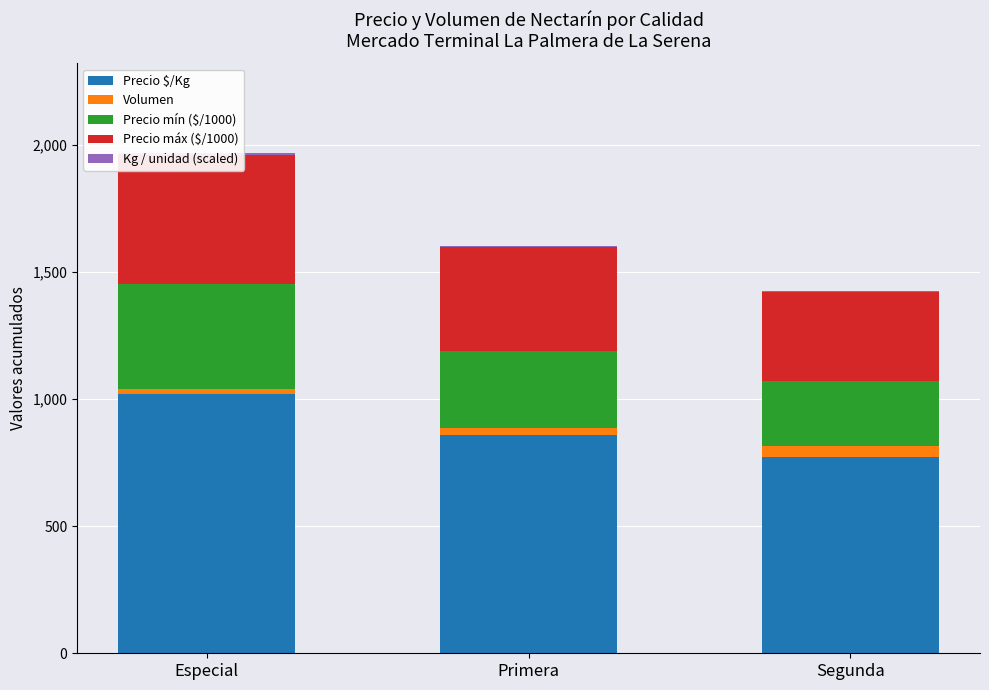

List the labels in order of Precio máx ($/1000) value, smallest first.

Segunda, Primera, Especial